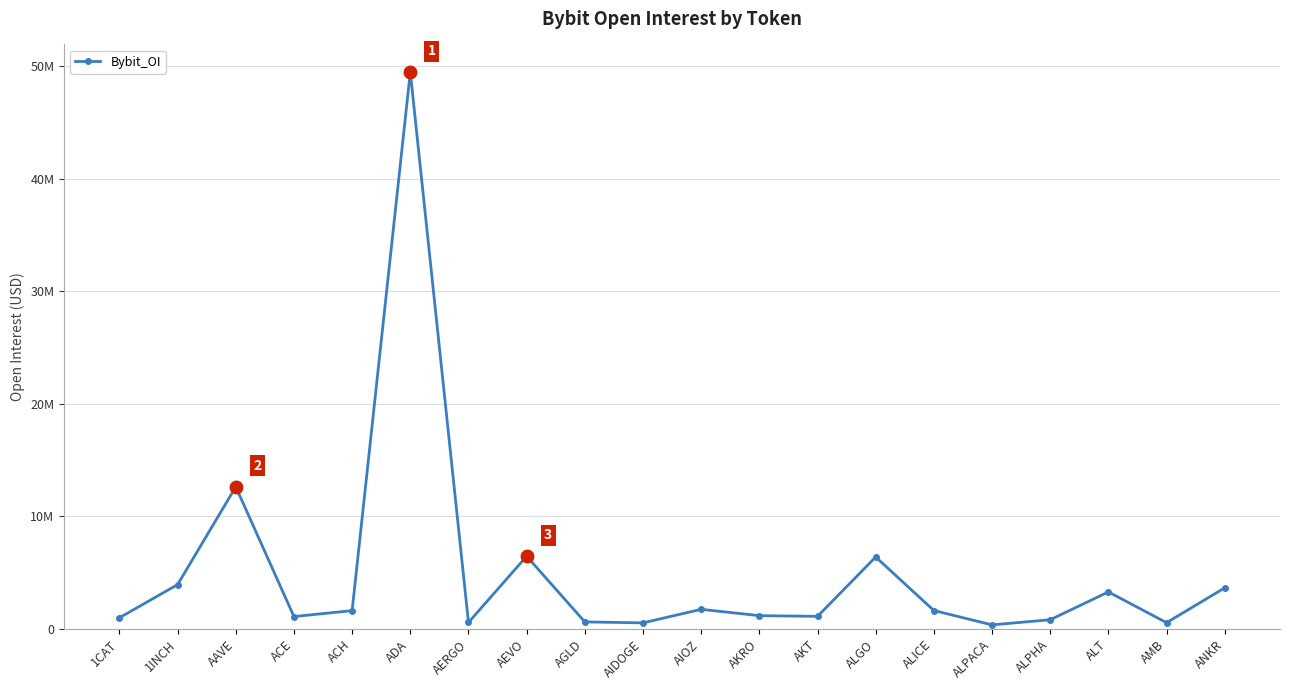

Does the chart have visible grid lines?

Yes